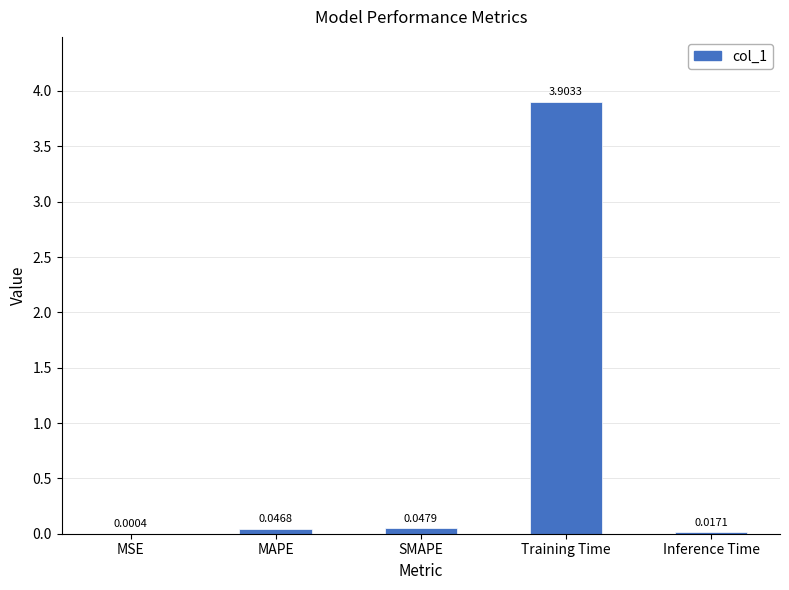

At which category does the chart reach its peak across all series?

Training Time